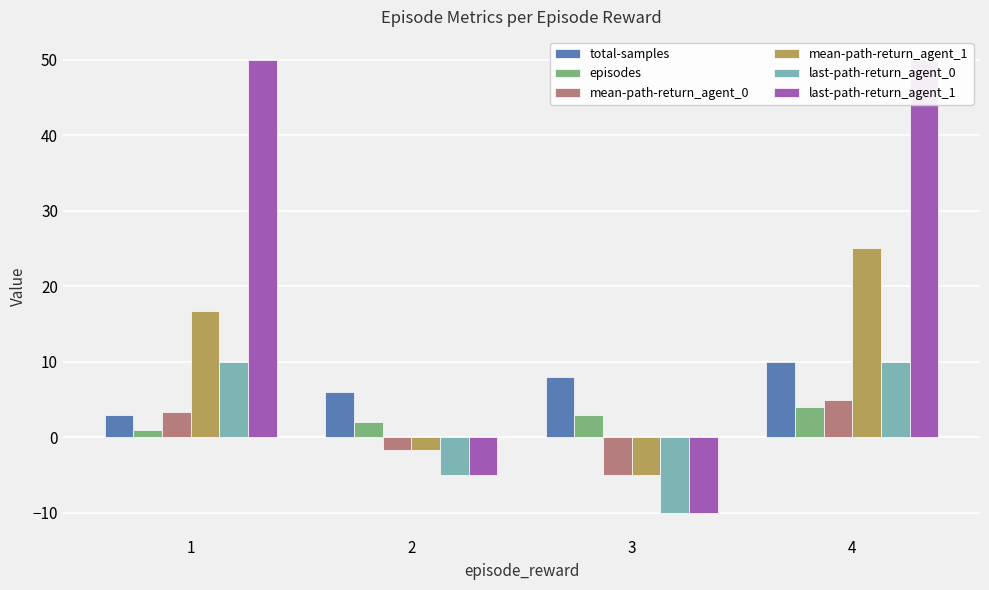

How many series are shown in this chart?

6